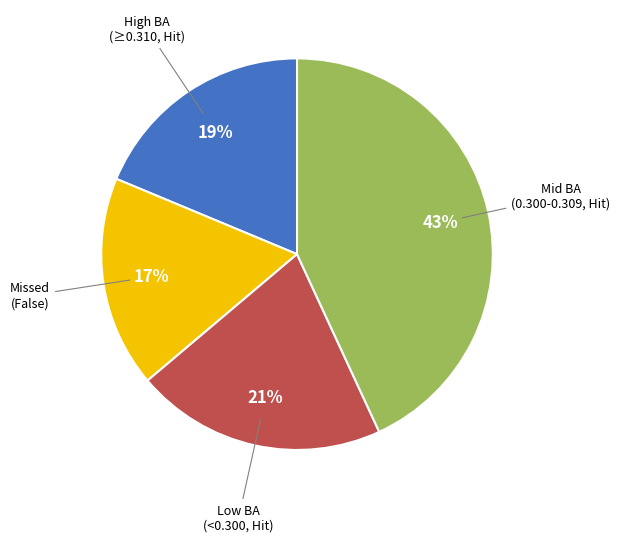

Does any single category account for the majority?

No